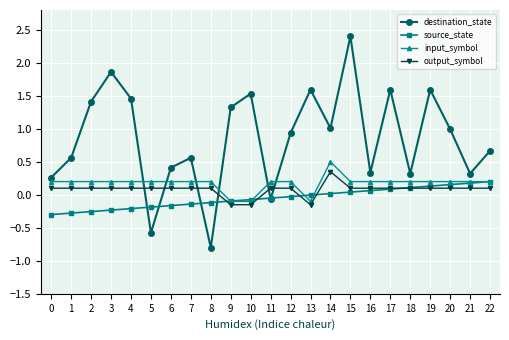

What is the difference between the maximum and minimum values in the input_symbol series?

0.6